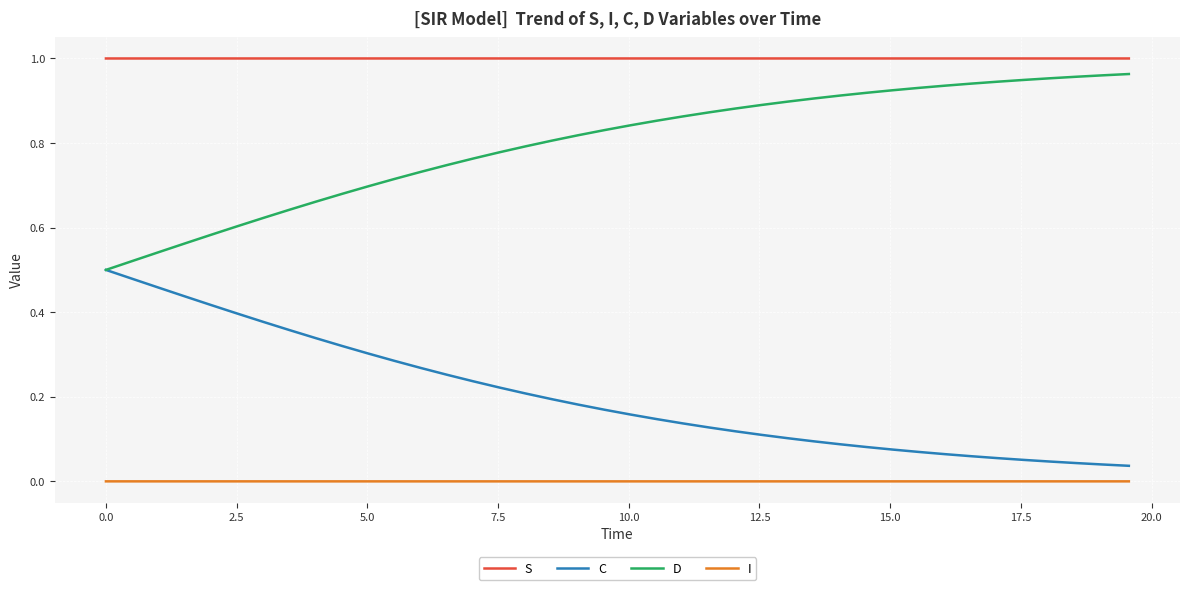

Which series has the largest total across all categories?

S